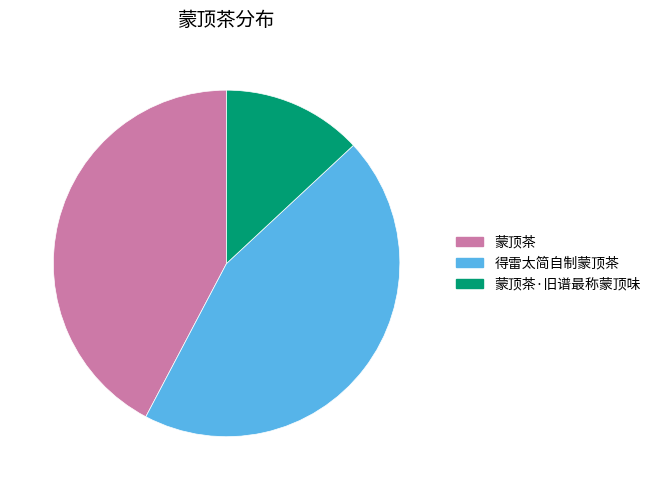

How many segments does this pie chart have?

3